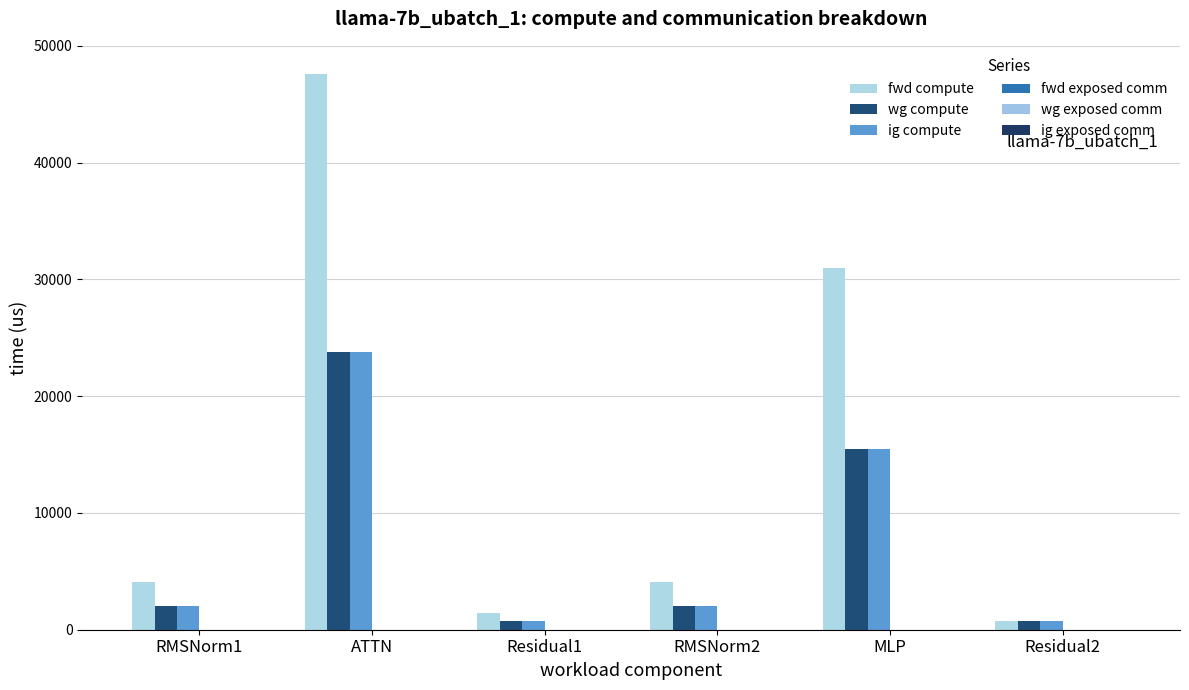

List the series in order of their peak value, highest first.

fwd compute, wg compute, ig compute, fwd exposed comm, wg exposed comm, ig exposed comm